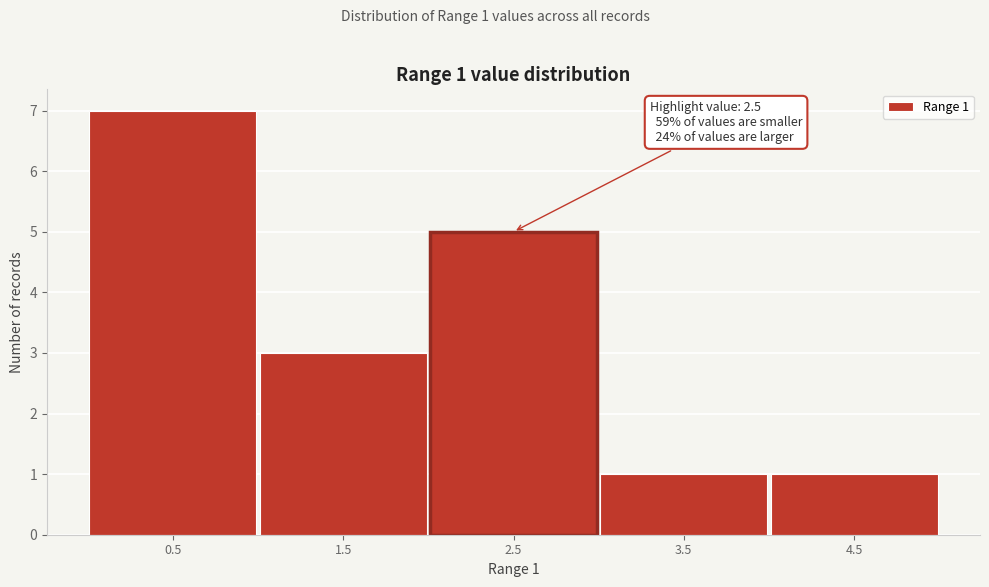

Reading left to right, what are all the values shown in this chart?

7	3	5	1	1